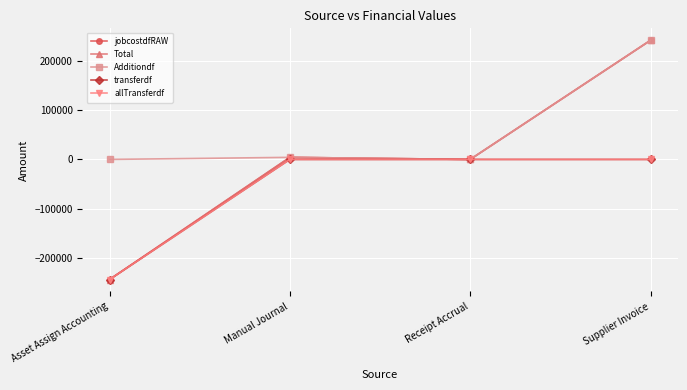

What is the difference between the maximum and minimum values in the jobcostdfRAW series?

486045.7